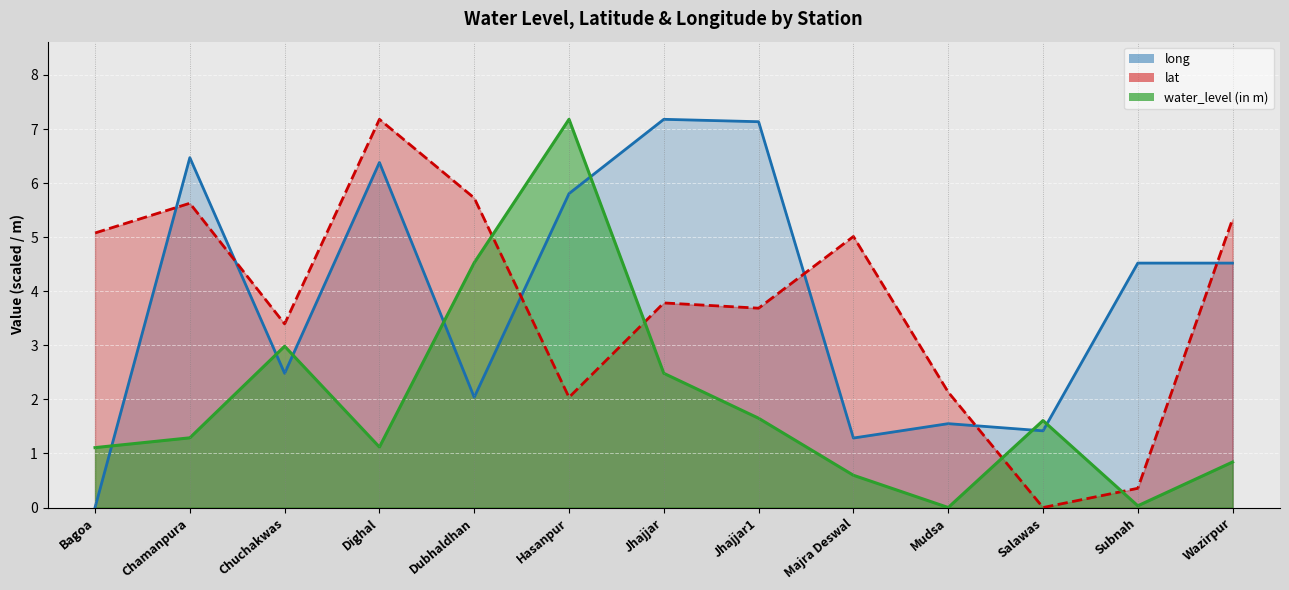

Which series has the largest range (max minus min)?

water_level (in m)